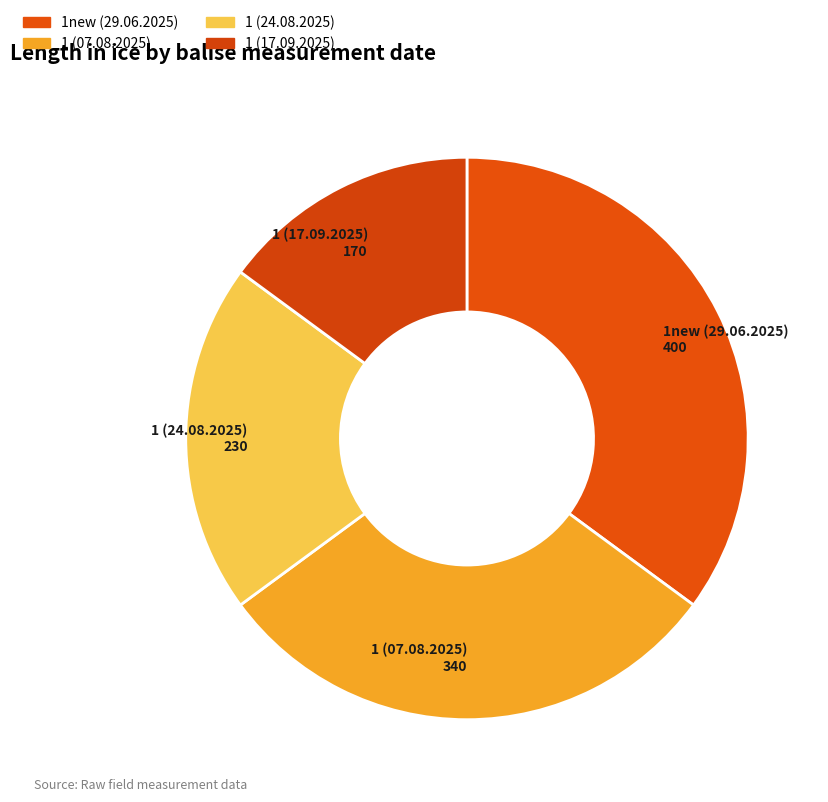

The 1 (07.08.2025) slice represents 30% of the pie. True or false?

True